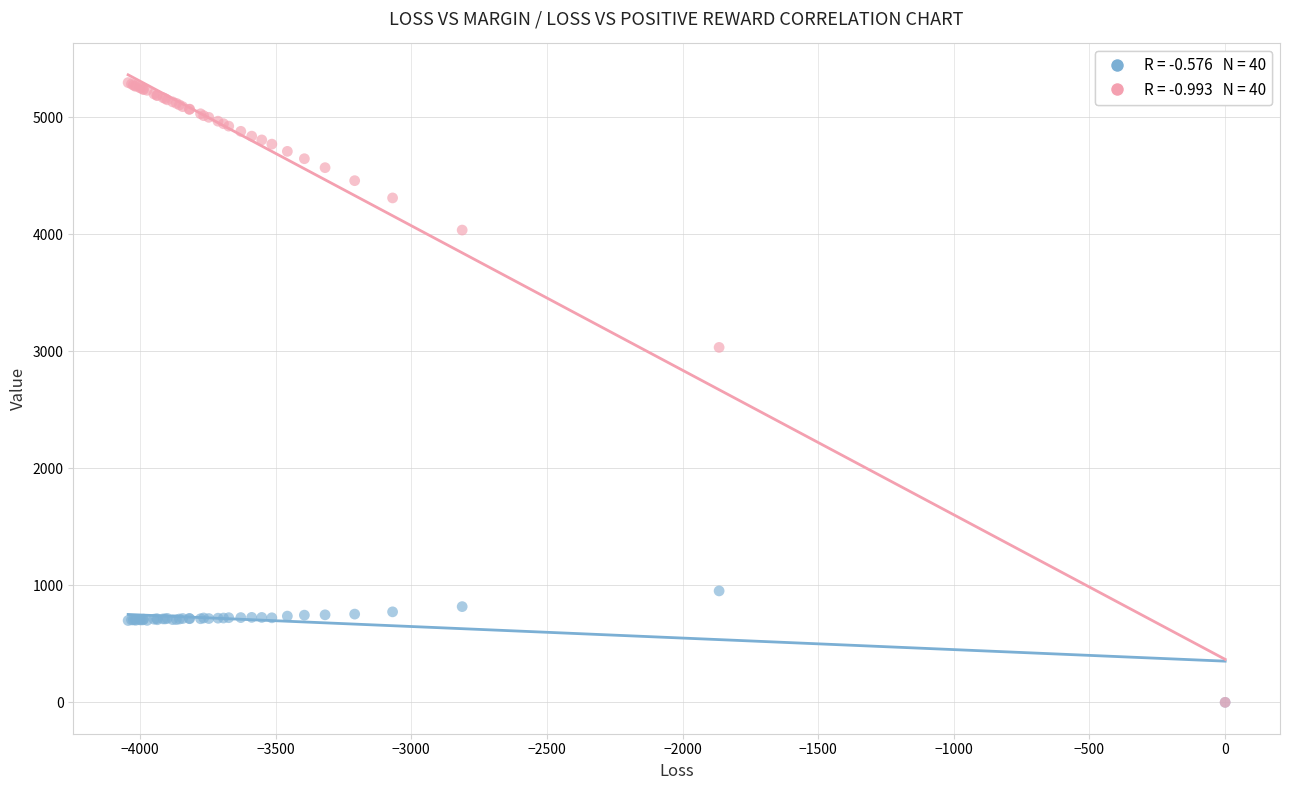

Across all series, what Y value is closest to 2648?

3034.1